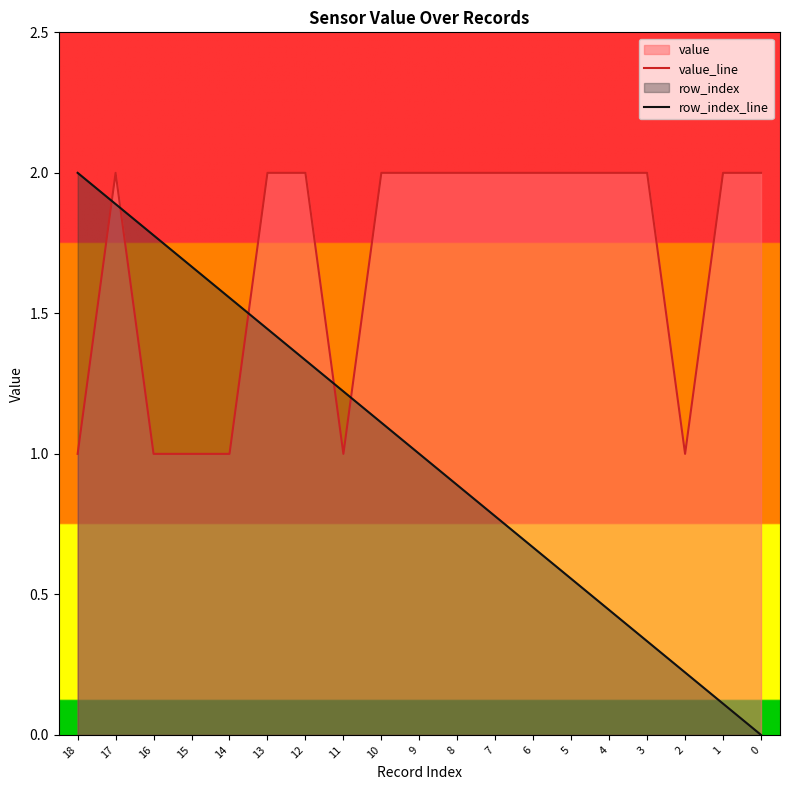

Rank the series at 16 from highest to lowest value.

row_index_line, value_line